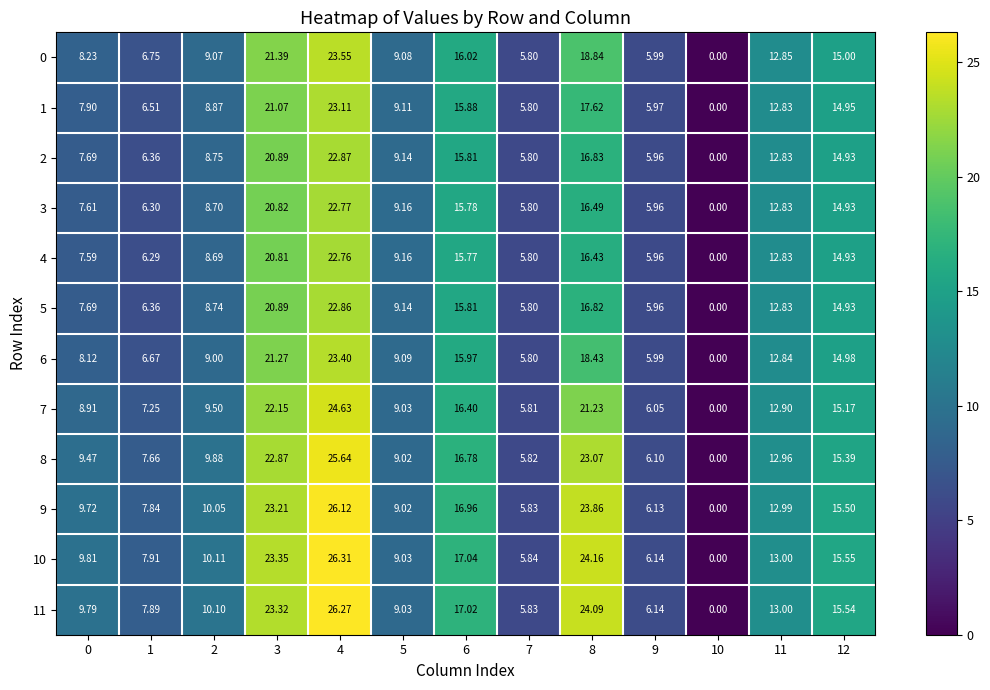

Is the value of 9 at 9 greater than the value of 4 at 1?

No